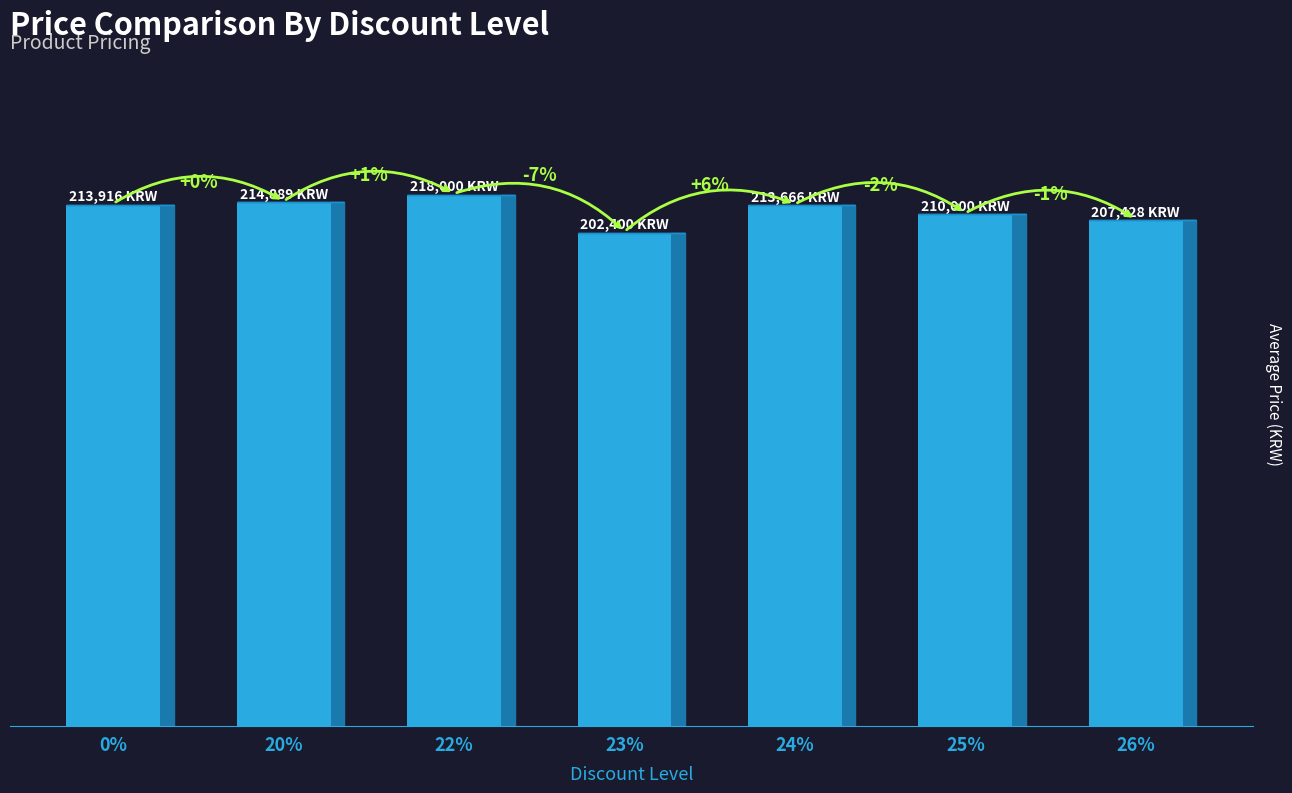

Are the bars horizontal?

No